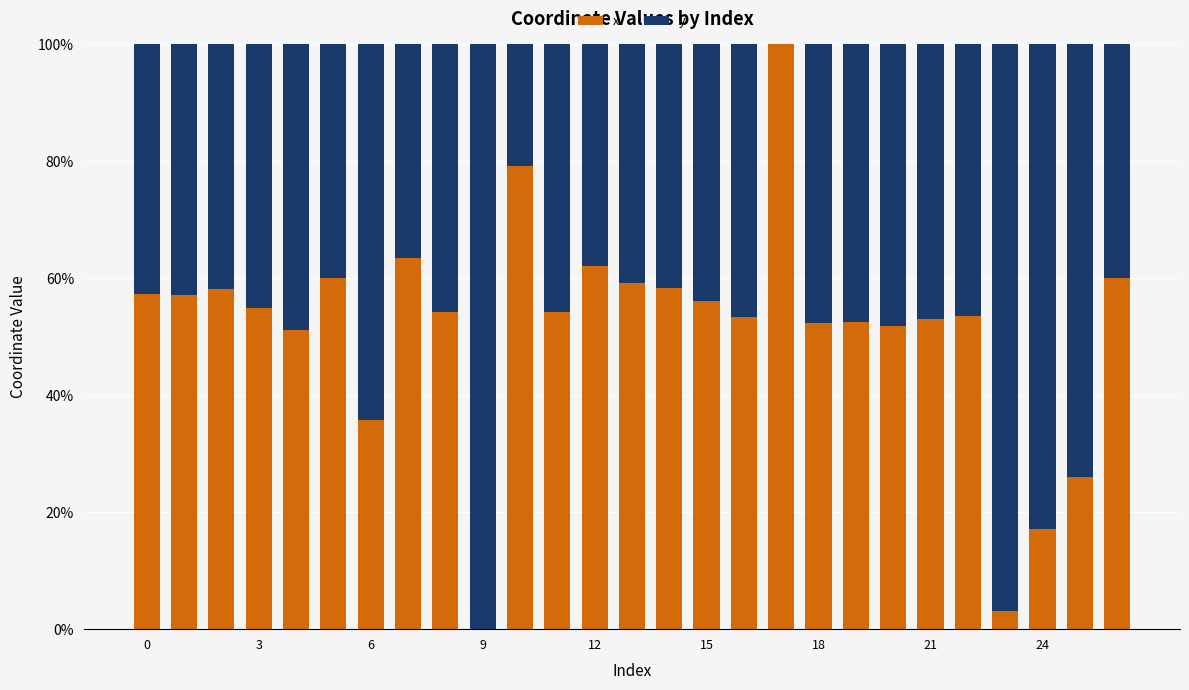

What is the maximum value for x?

100.0